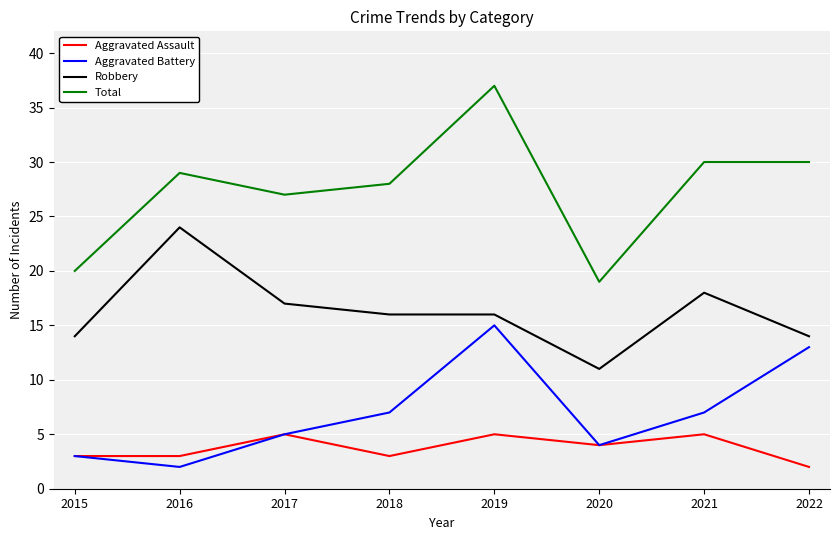

At 2016, list the series in order from largest to smallest.

Total, Robbery, Aggravated Assault, Aggravated Battery